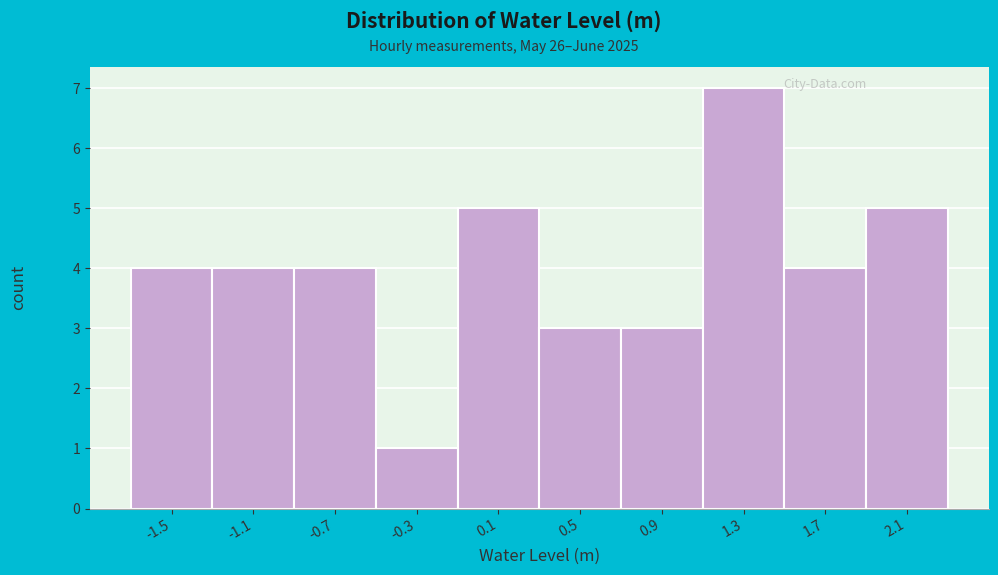

Reading right to left, what are all the values shown in this chart?

5	4	7	3	3	5	1	4	4	4